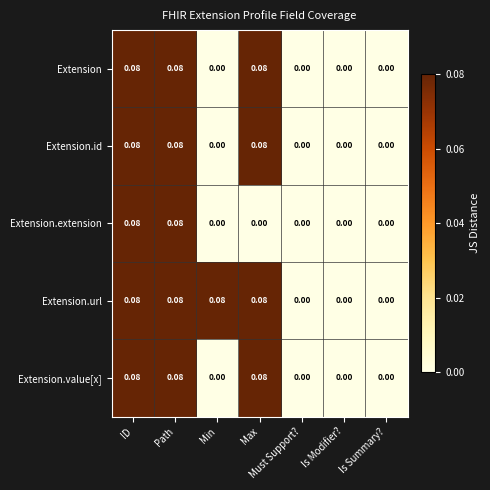

Is the value of Extension.url at Is Summary? greater than the value of Extension.value[x] at Path?

No